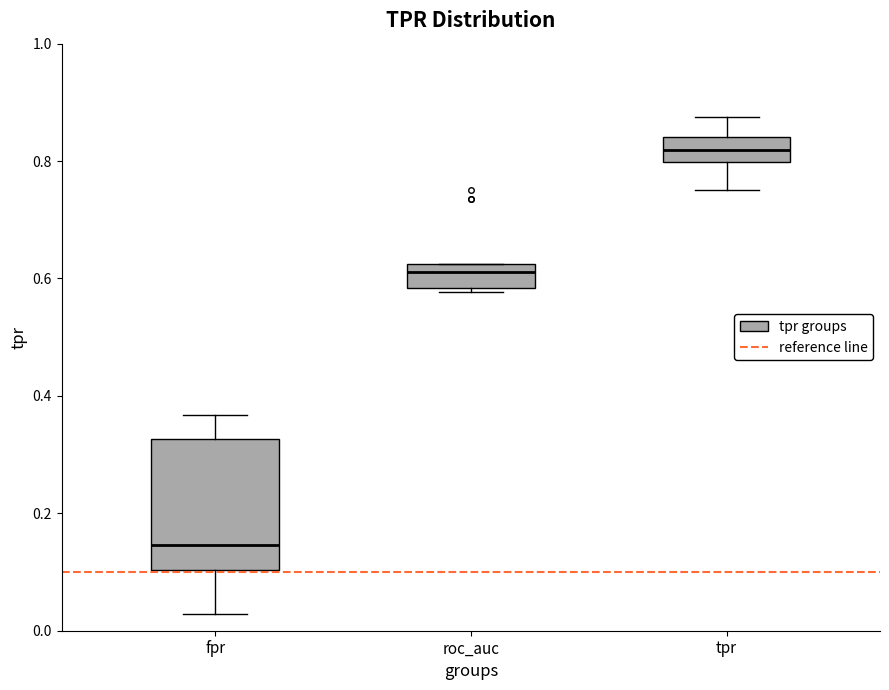

Reading left to right, transcribe this box plot: for each box, give where its median line is, the range the box spans, and where its two whiskers end, as read against the y-axis. The values are not printed on the chart, so give them approximately, as read against the axis.

fpr: median 0.14, box 0.10 to 0.32, whiskers 0.02 to 0.36
roc_auc: median 0.62 (just below the box's upper edge), box 0.58 to 0.62, whiskers 0.58 (just below the box's lower edge) to 0.62
tpr: median 0.82, box 0.80 to 0.84, whiskers 0.76 to 0.88